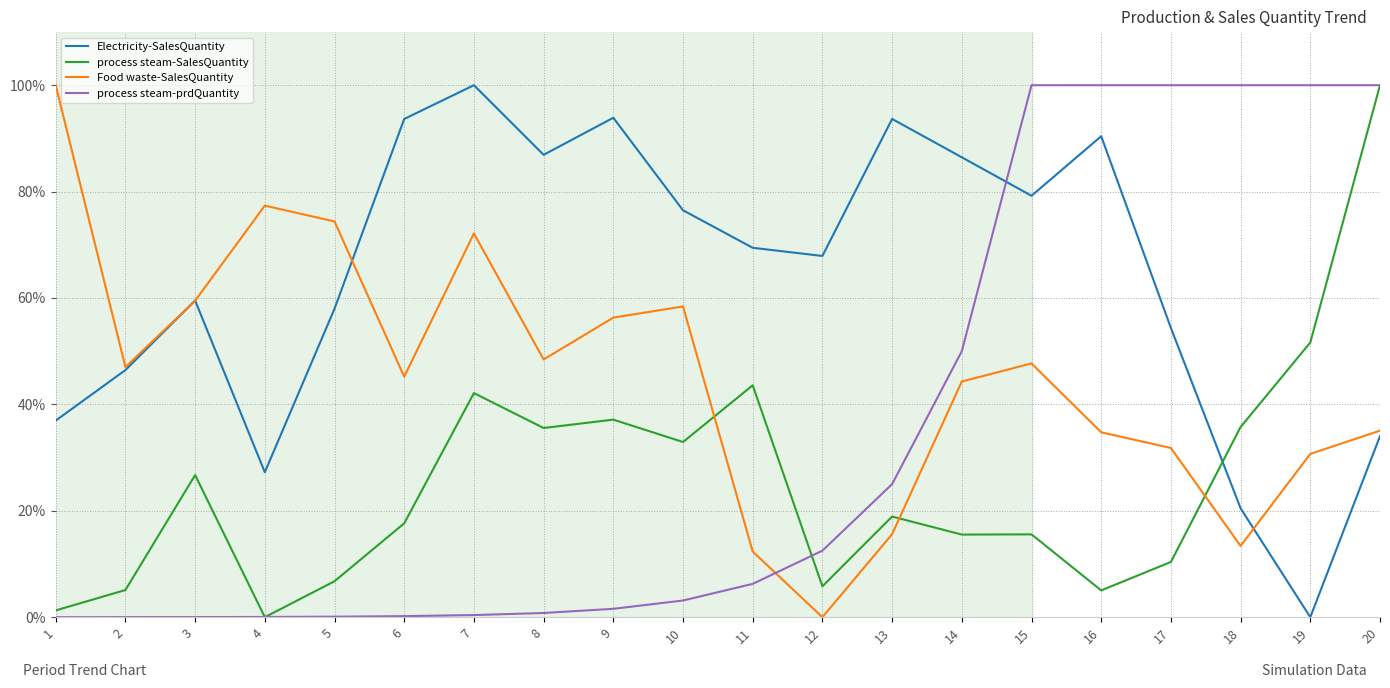

Does the chart have visible grid lines?

Yes